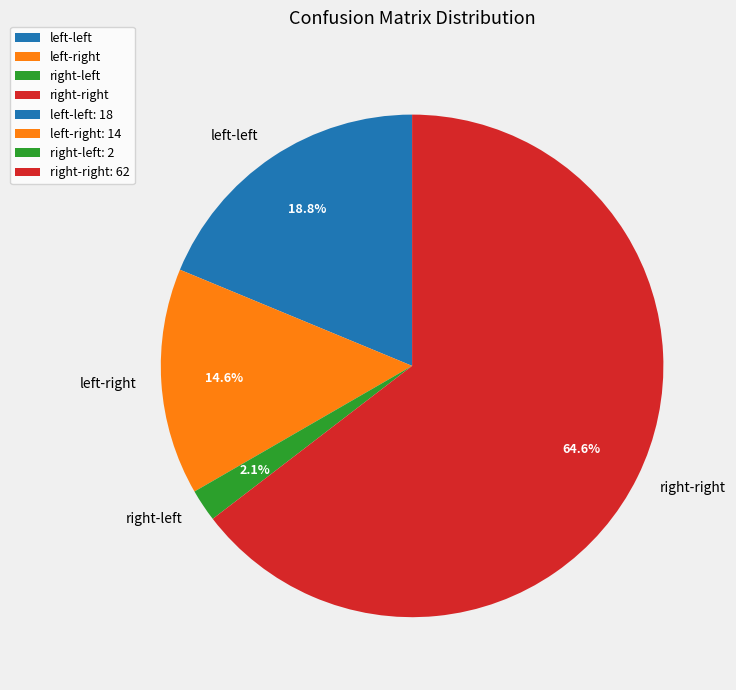

How many segments does this pie chart have?

4